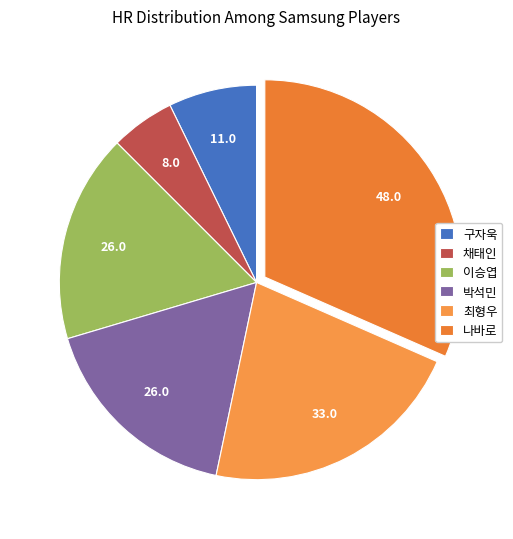

Combined, do 박석민 and 최형우 account for over 50%?

No